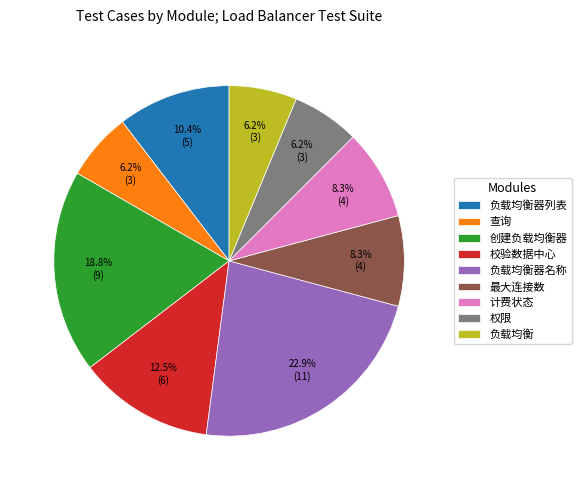

Between 创建负载均衡器 and 负载均衡, which is larger?

创建负载均衡器